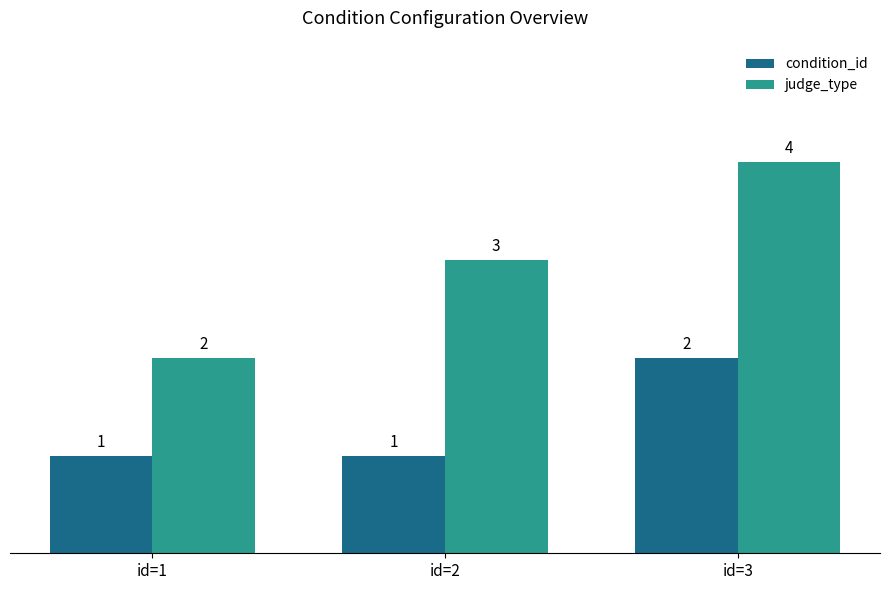

List the series in order of their peak value, lowest first.

condition_id, judge_type